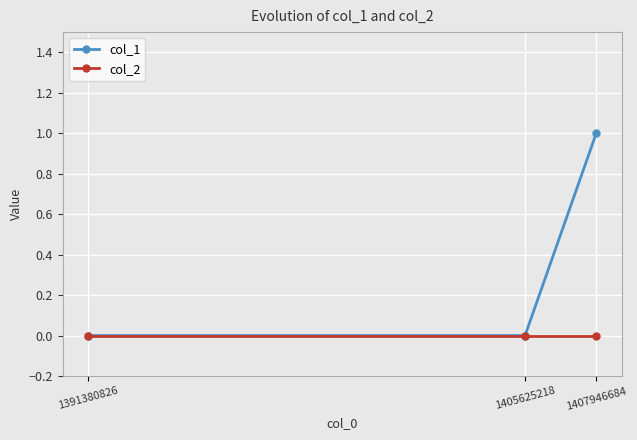

List the series in order of their overall mean, lowest first.

col_2, col_1